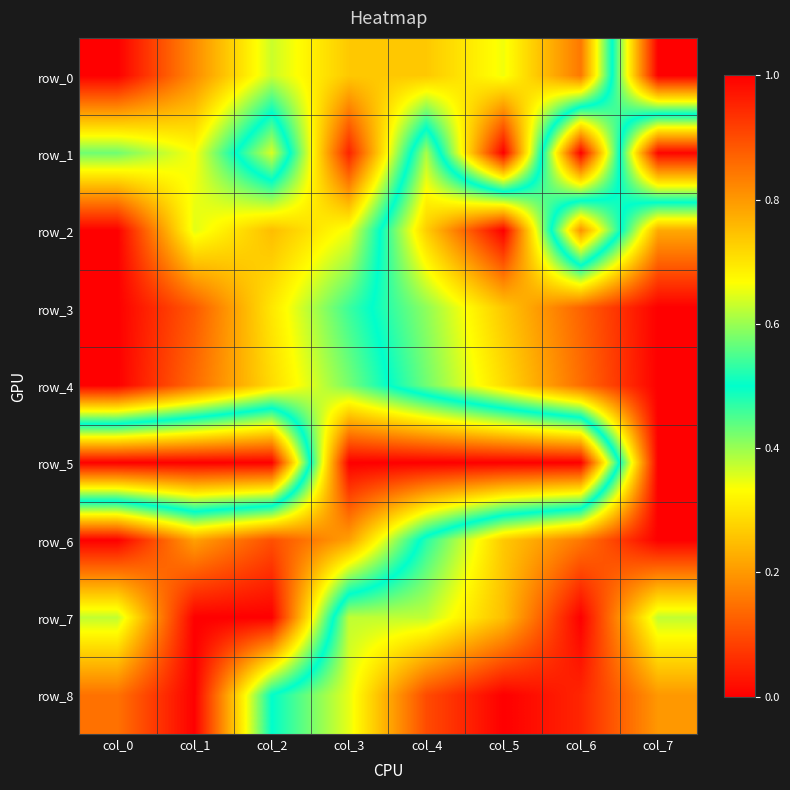

What is the difference between the second highest and minimum values in the row_5 series?

1.0